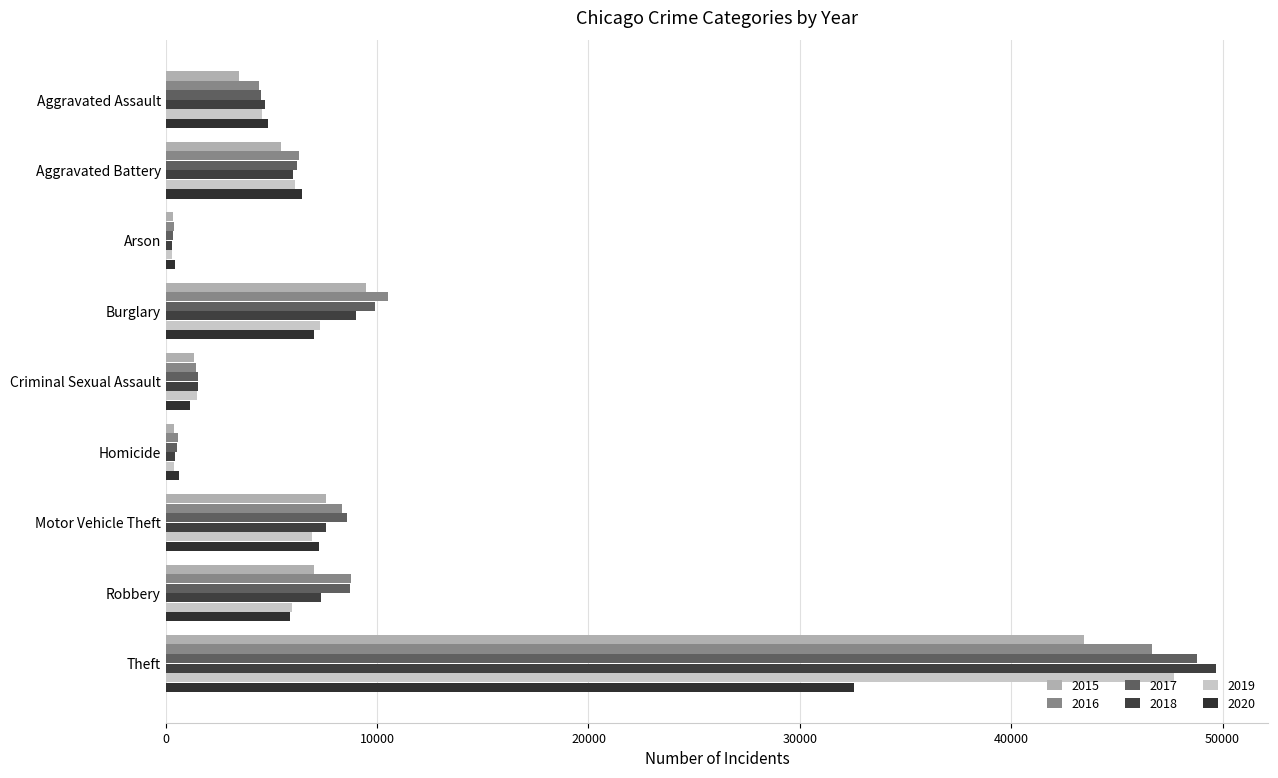

True or false: 2020 has a value of 821 at Homicide.

False